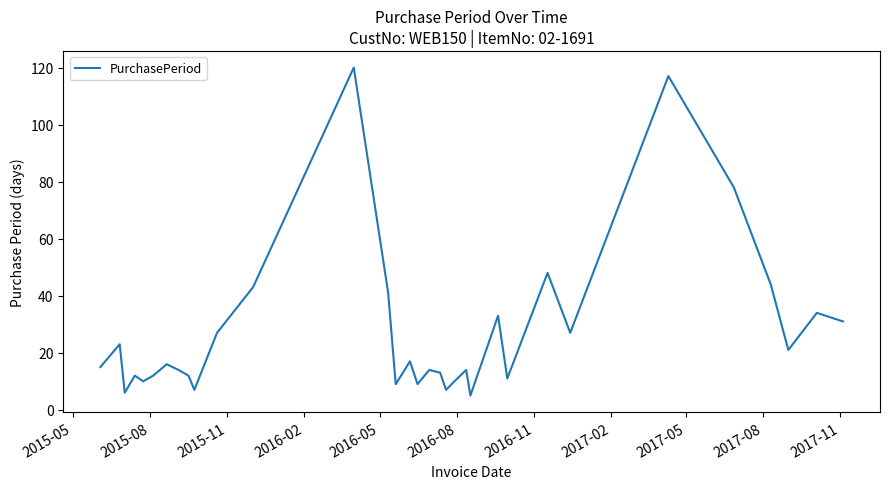

What is the difference between the maximum and minimum values?

115